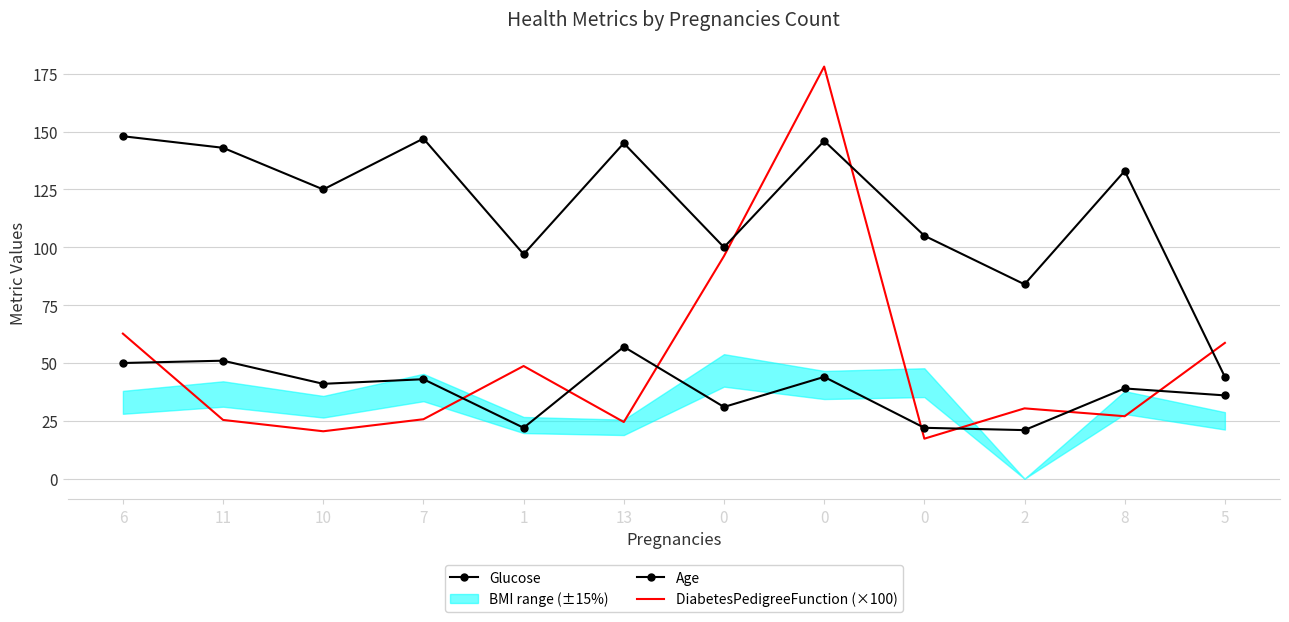

What is the highest value of the Glucose series?

148.0